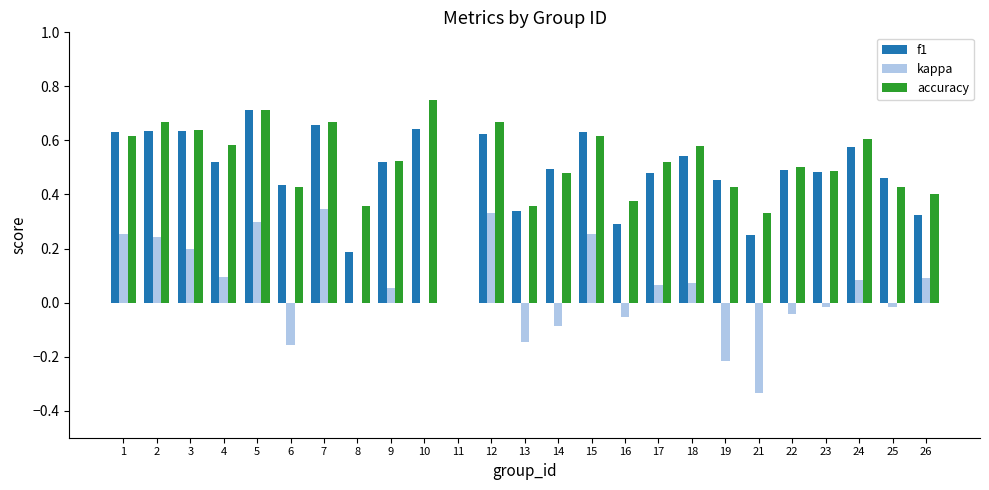

Is the value of accuracy at 13 greater than the value of f1 at 8?

Yes